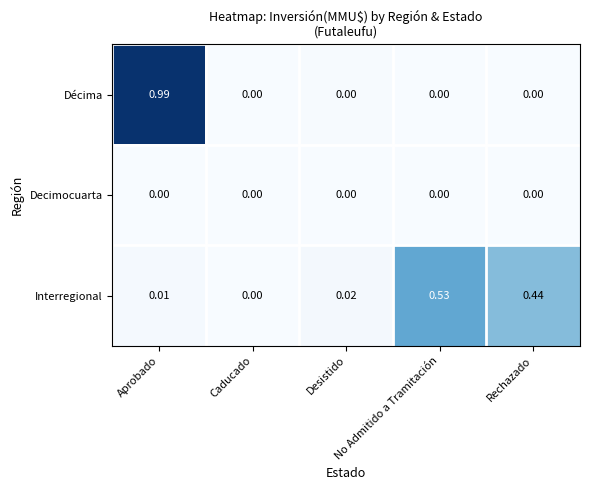

Rank the series by their maximum value, from highest to lowest.

Décima, Interregional, Decimocuarta